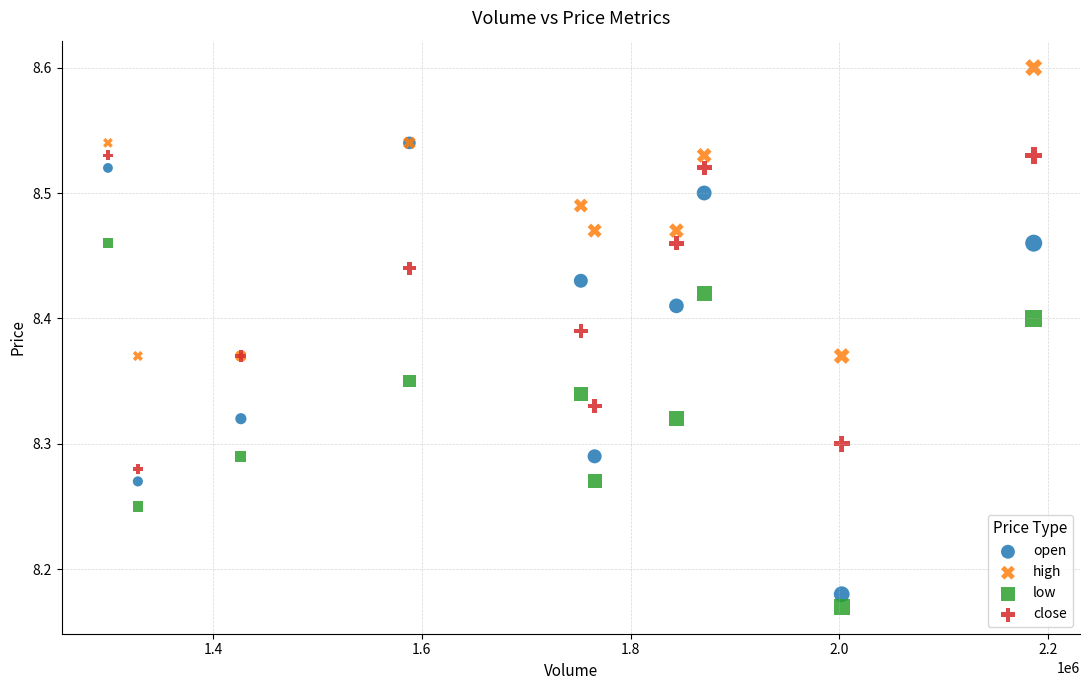

What are all the series names shown in the legend?

open, high, low, close